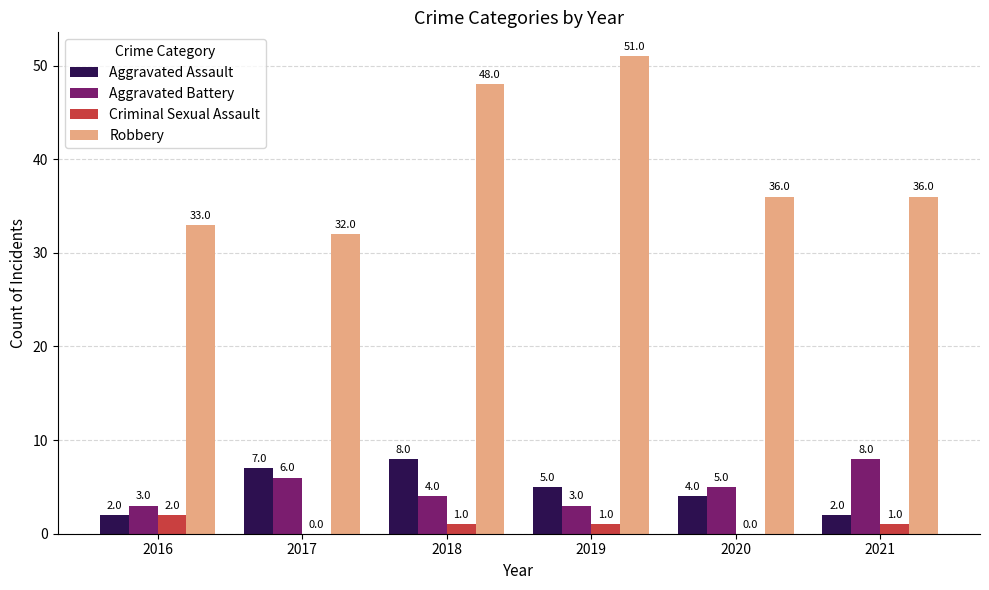

What is the sum of the Aggravated Battery values at 2019 and 2021?

11